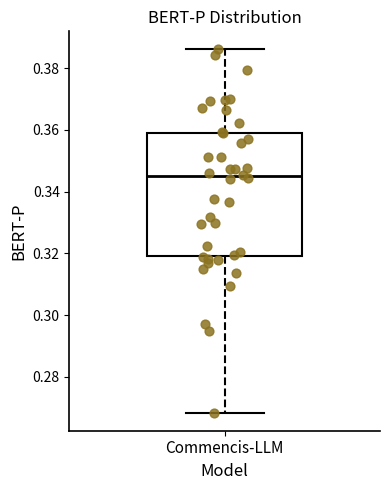

Where does the upper whisker of the box for Commencis-LLM end on the y-axis? The values are not printed on the chart, so give them approximately, as read against the axis.

0.386